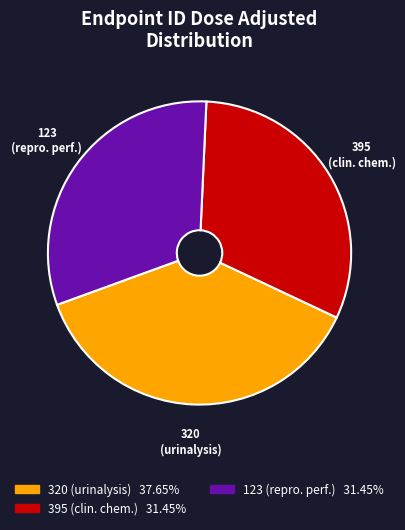

Does 320 (urinalysis) 37.65% account for over 50% of the chart?

No